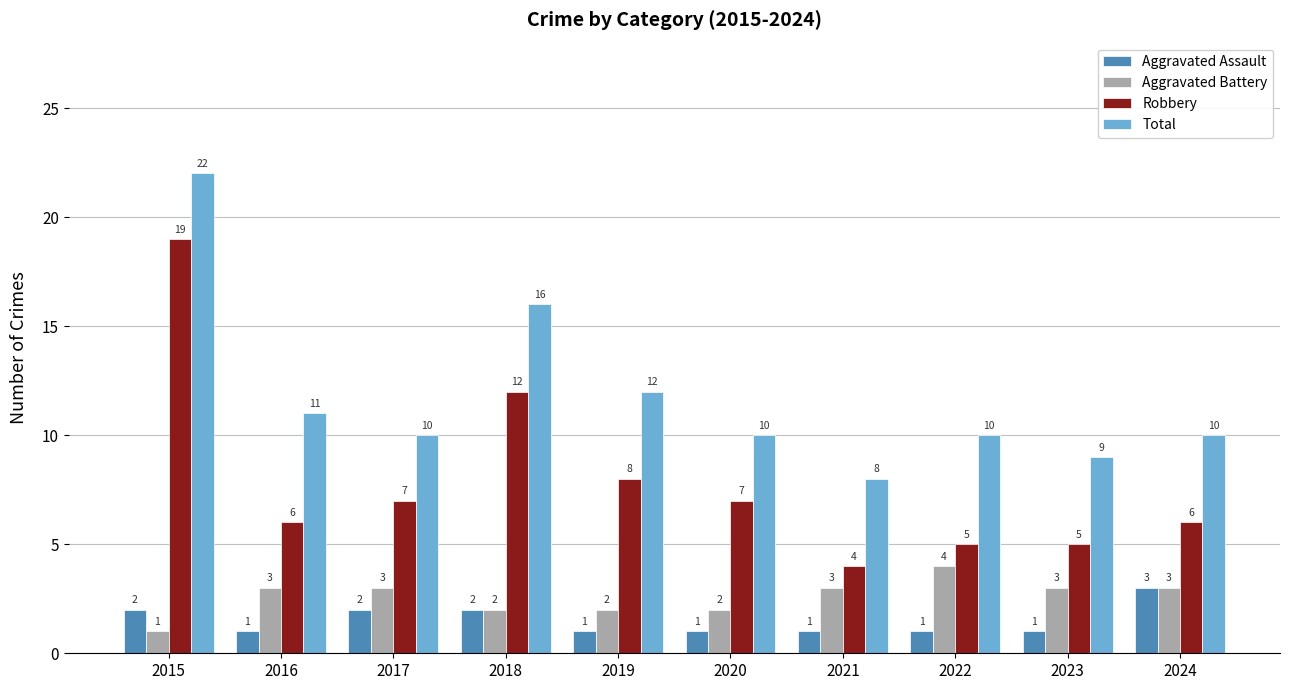

Which series changed the most between 2023 and 2024?

Aggravated Assault